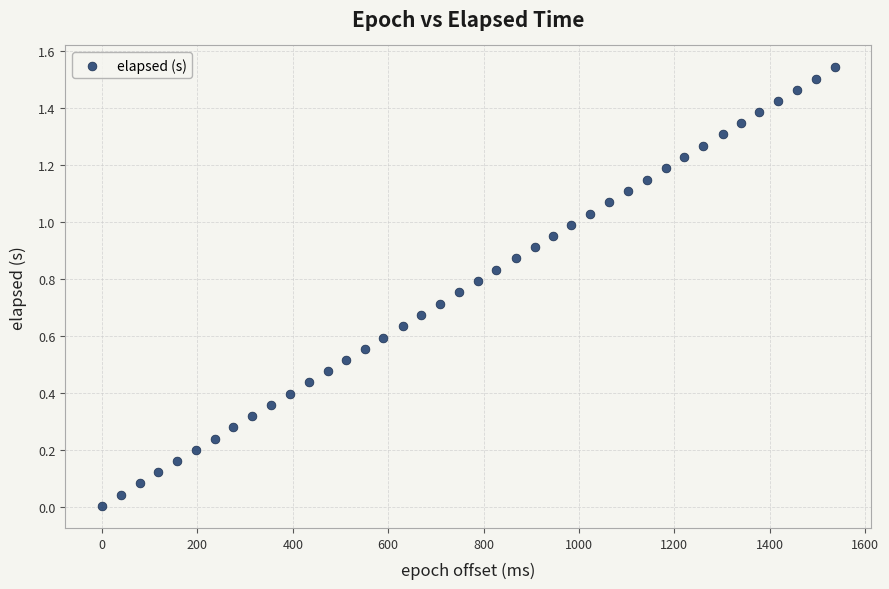

What is the range of X values (max minus min)?

1536.0